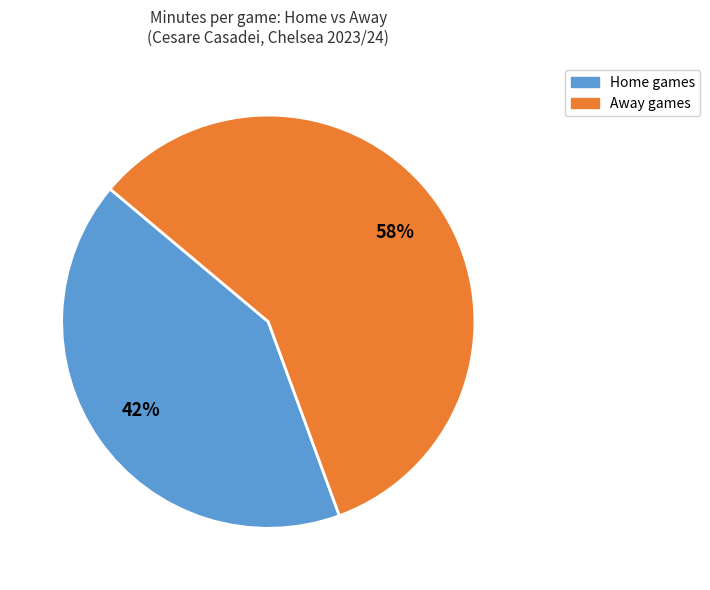

Is there any slice that represents more than half of the pie?

Yes